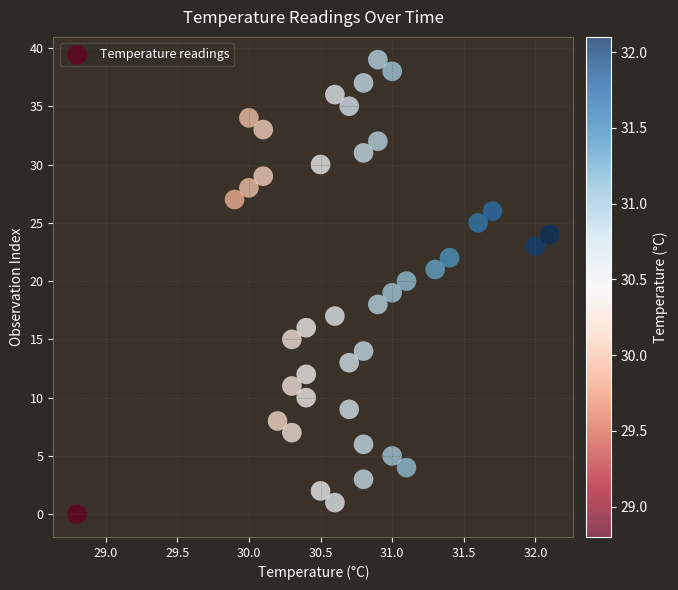

What is the range of Y values (max minus min)?

39